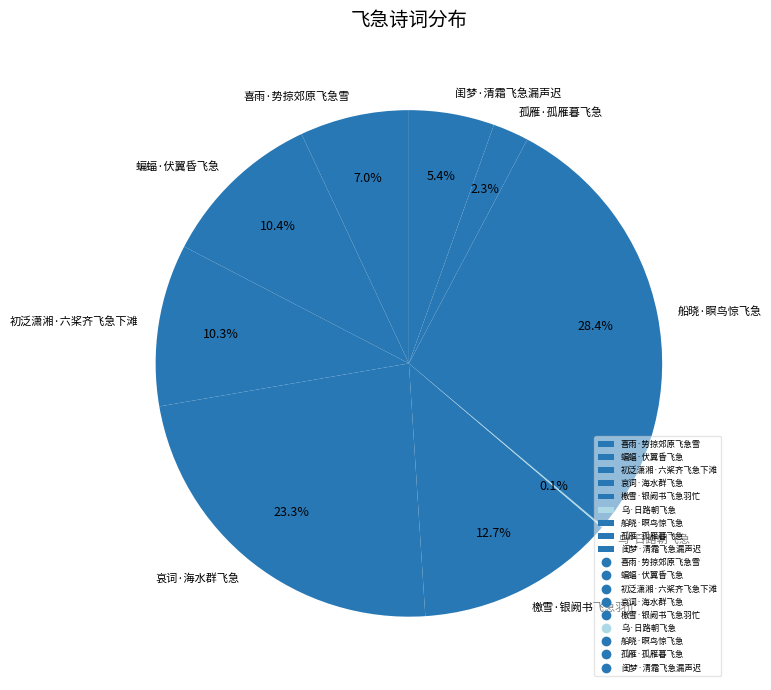

What is the ratio of the value at 哀词·海水群飞急 to the value at 喜雨·势掠郊原飞急雪?

3.3